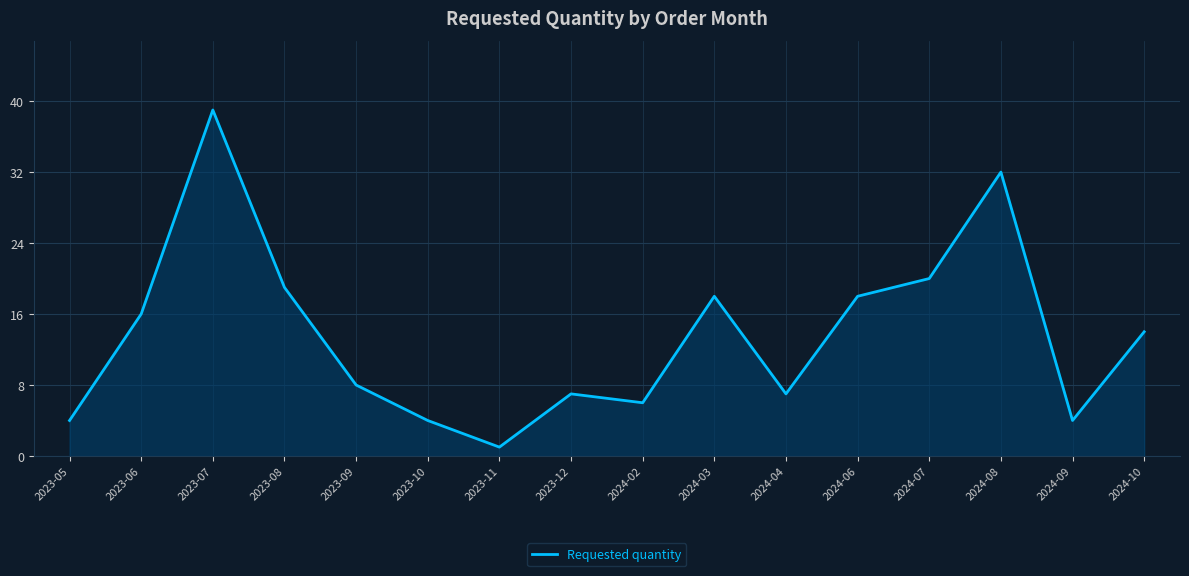

Which has a higher value, 2024-10 or 2023-05?

2024-10